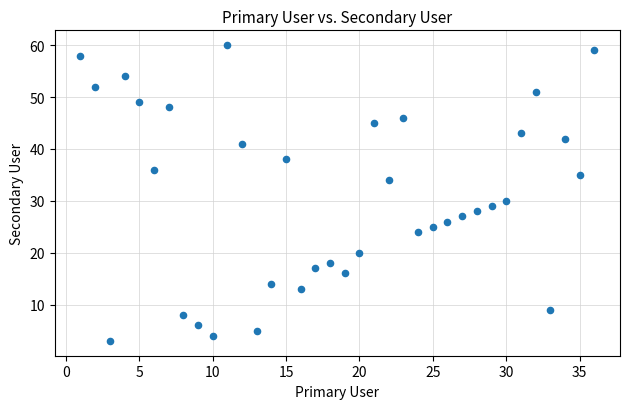

What Y value in the scatter plot is closest to 31?

30